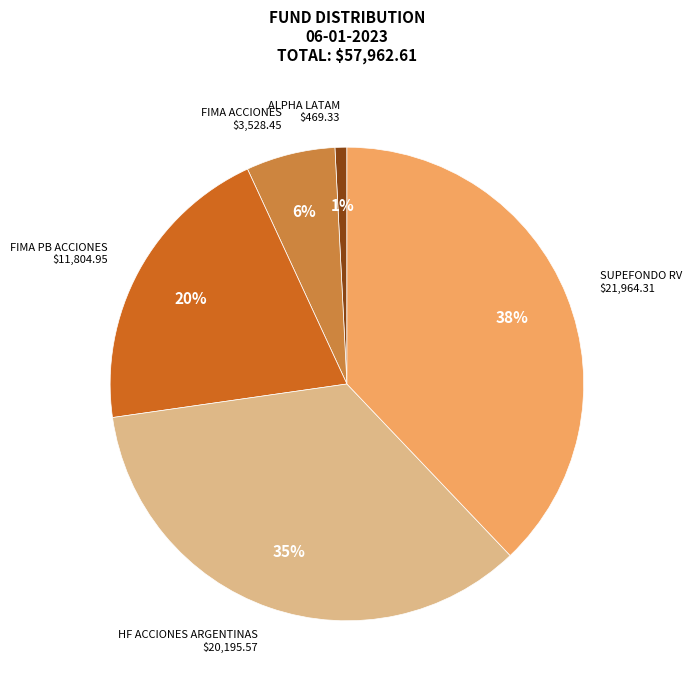

Does any single category account for the majority?

No